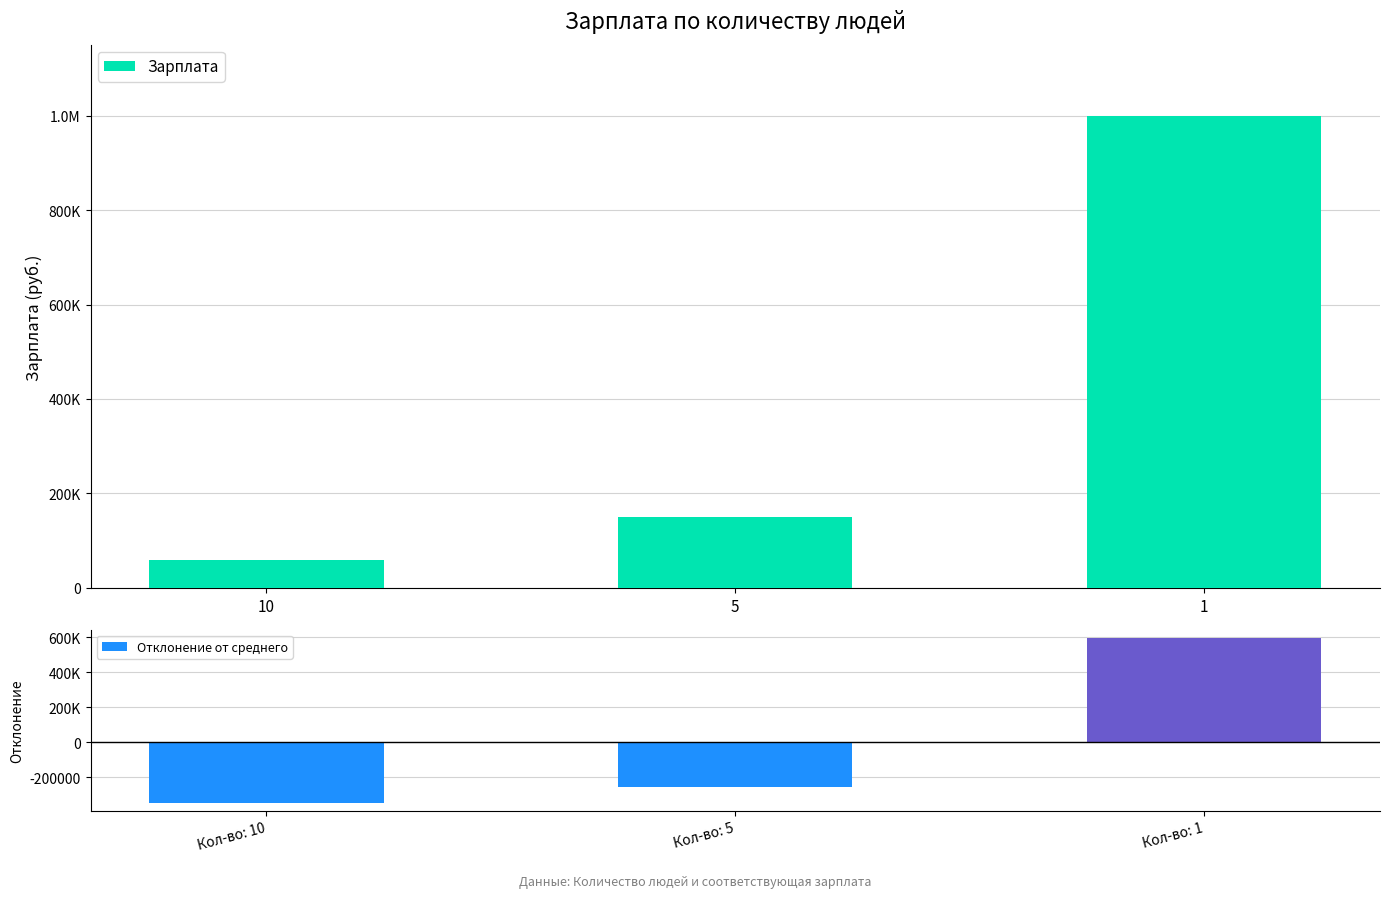

What is the highest value of the Зарплата series?

1000000.0